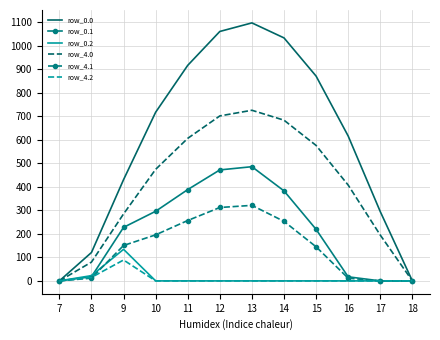

What is the average value of the row_4.1 series?

138.1